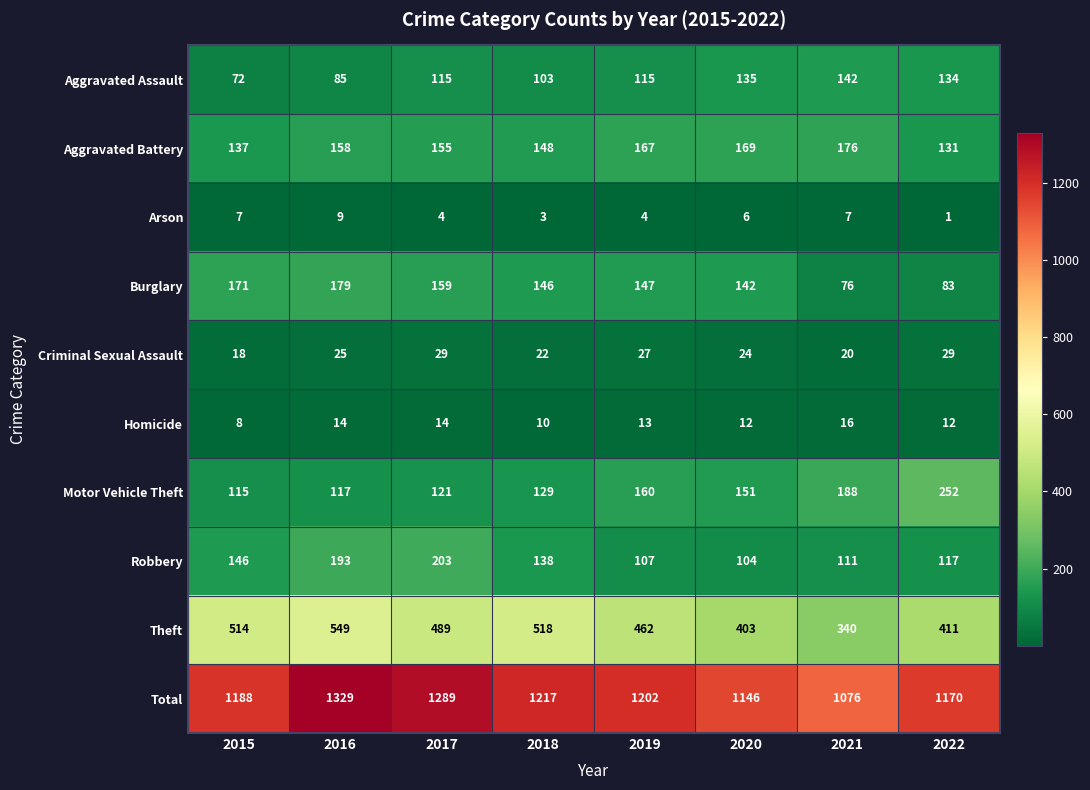

What is the difference between the maximum and minimum values in the Burglary series?

103